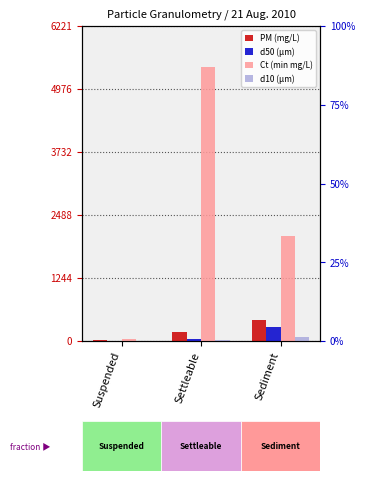

Is it true that d50 (μm) equals 420.3 at Sediment?

False